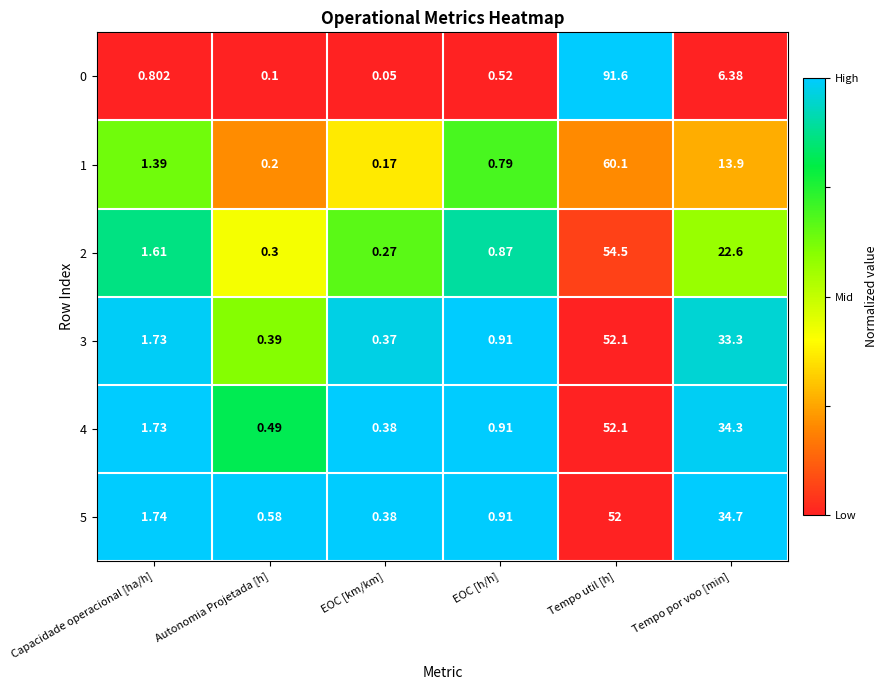

Which category has the highest value in the 3 series?

Tempo util [h]